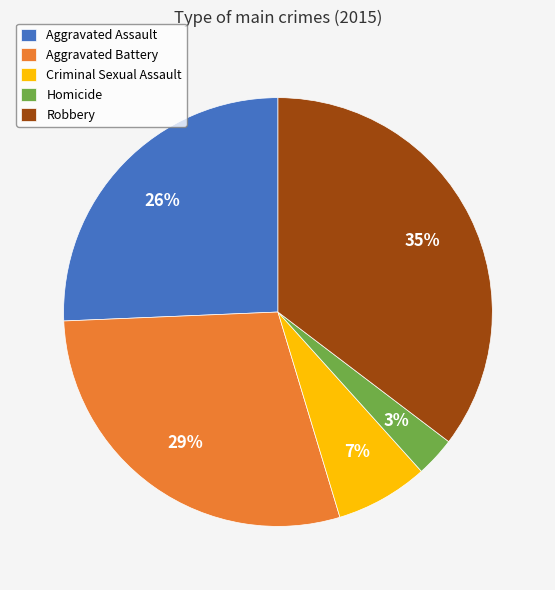

To the nearest percent, what percentage of the pie is Homicide?

3%